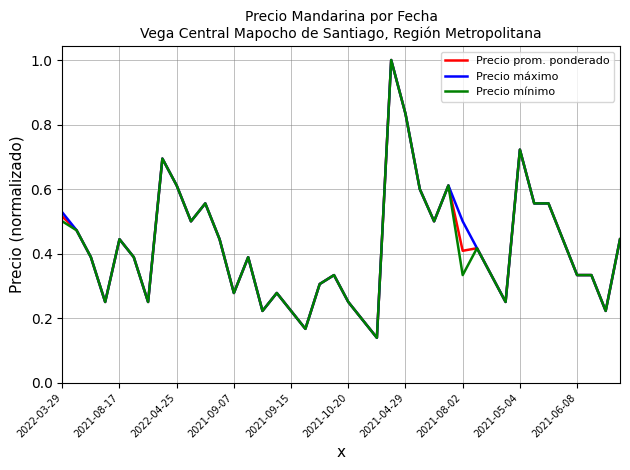

What is the highest value of the Precio prom. ponderado series?

1.0